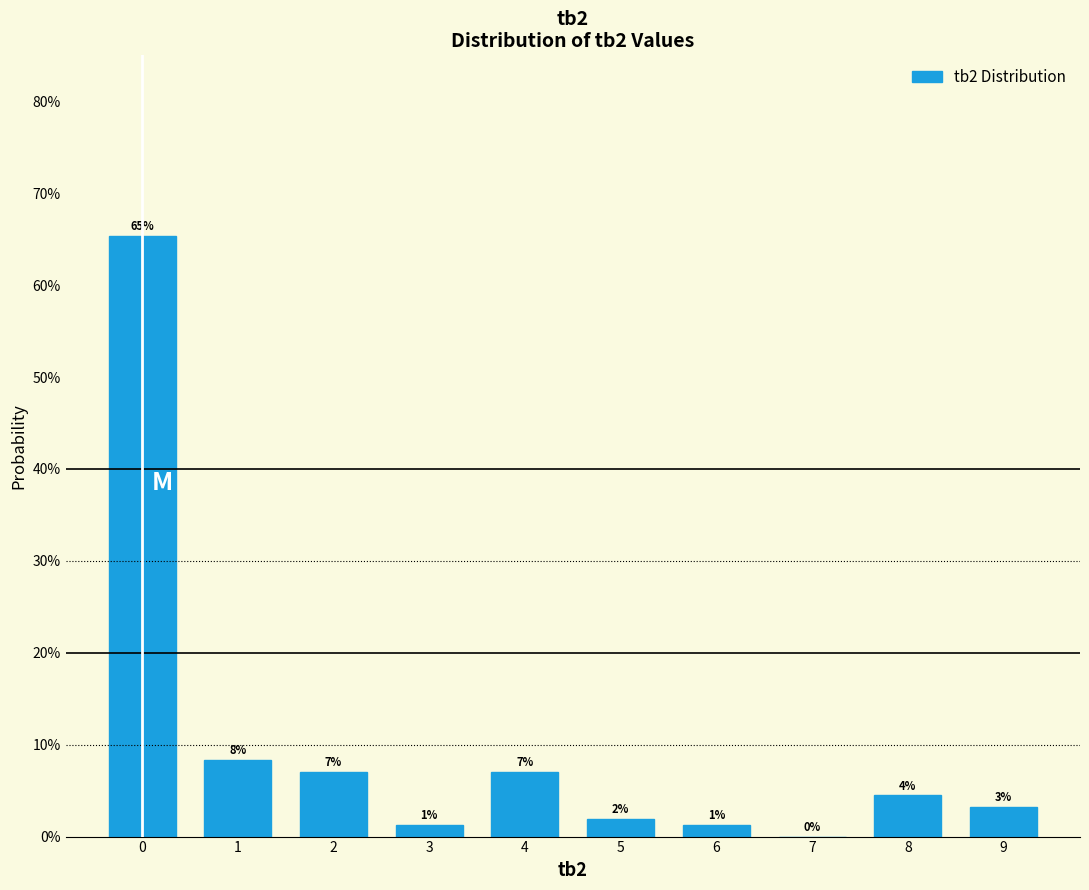

Are the bars horizontal?

No